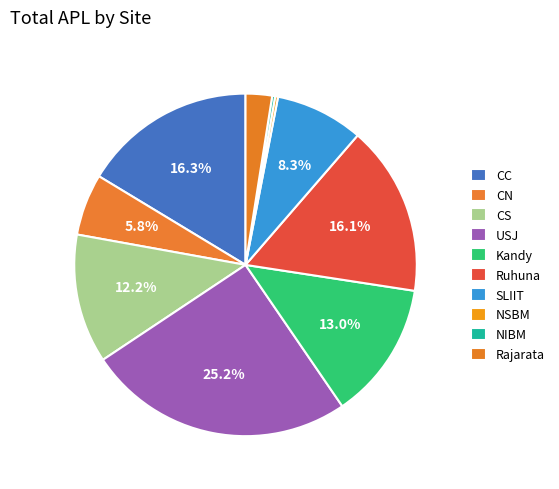

Is there any slice that represents more than half of the pie?

No